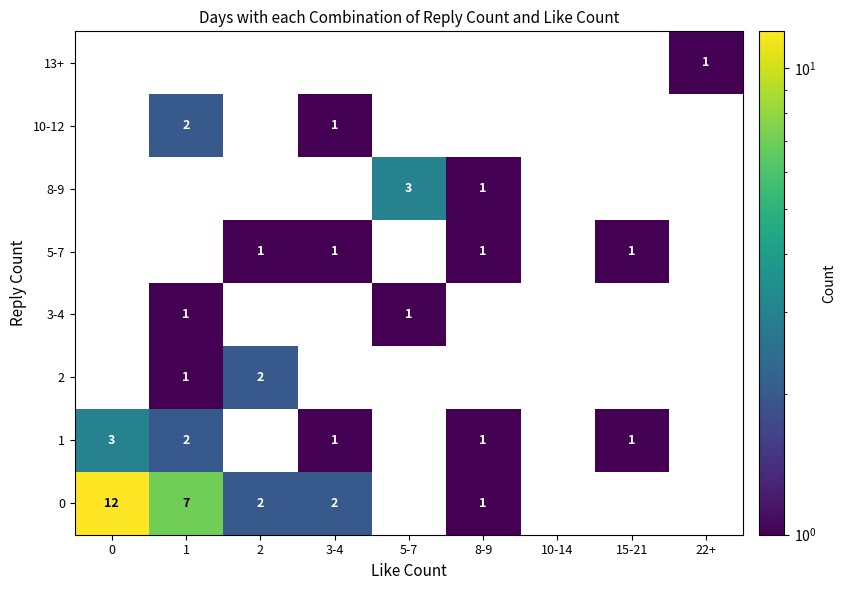

The value of 0 at 8-9 is 1. True or false?

True